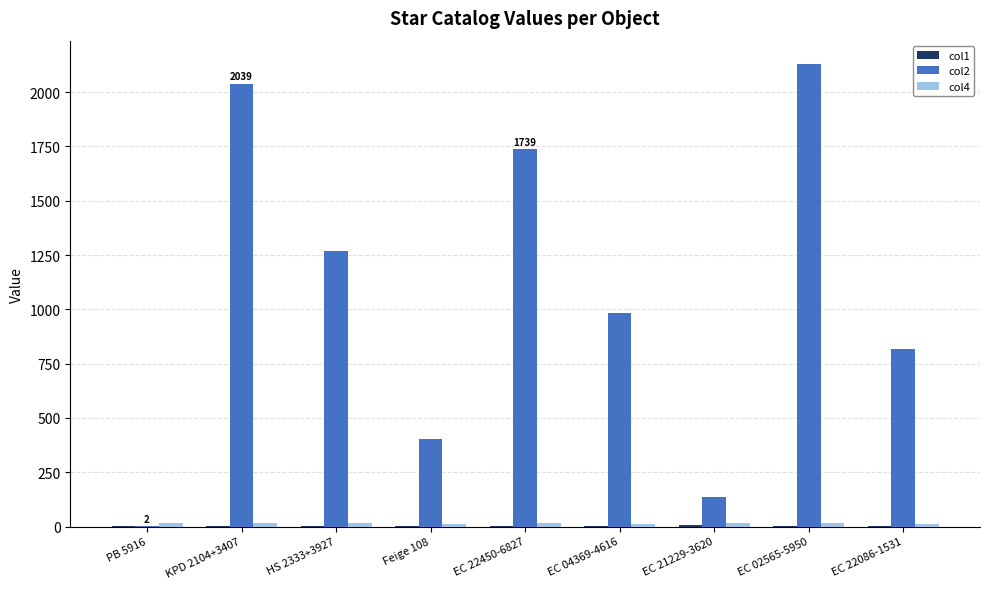

Count the number of data series in this chart.

3